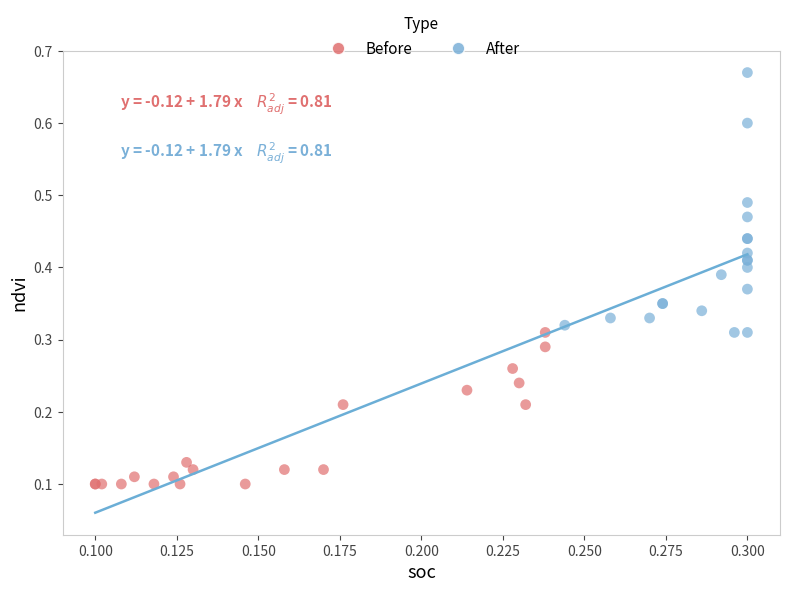

Which series reaches the maximum Y coordinate?

After